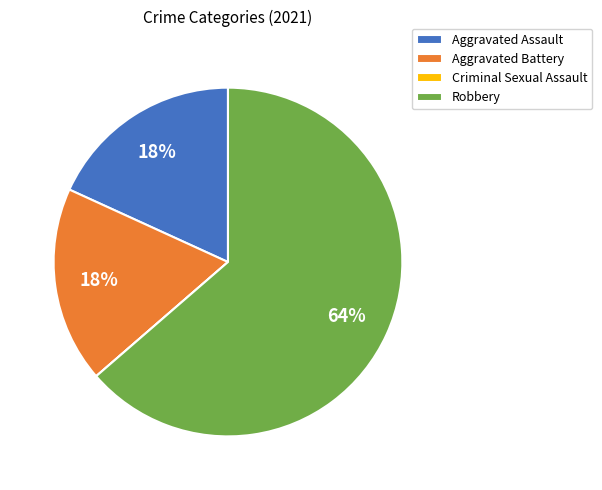

Do Aggravated Battery and Aggravated Assault together represent more than half of the pie?

No